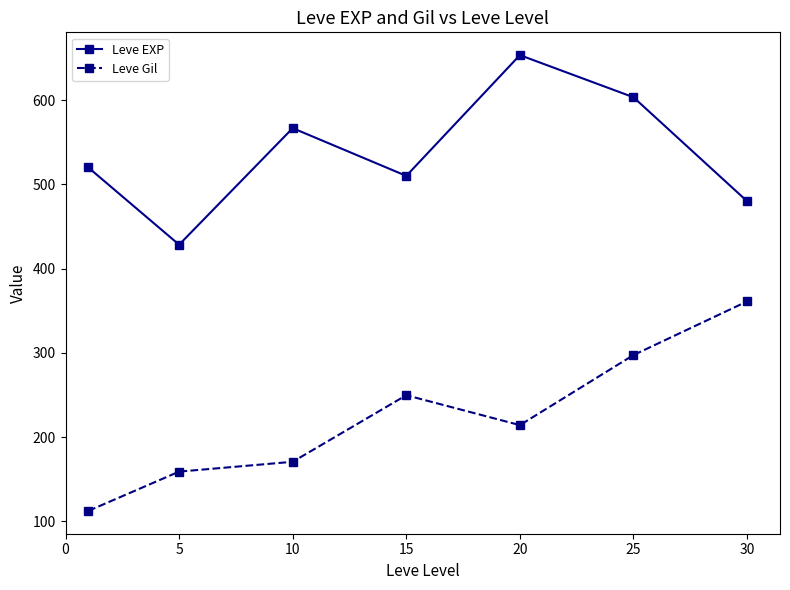

List the series in order of their overall mean, lowest first.

Leve Gil, Leve EXP